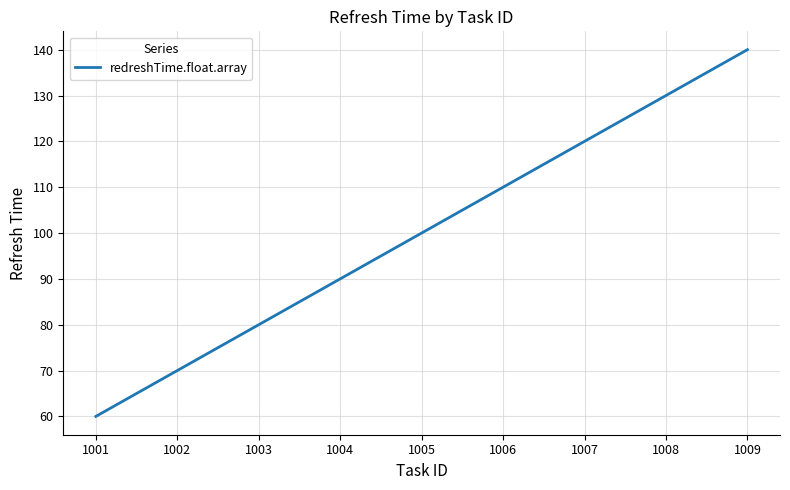

Reading left to right, list all the values displayed in this chart.

60	70	80	90	100	110	120	130	140